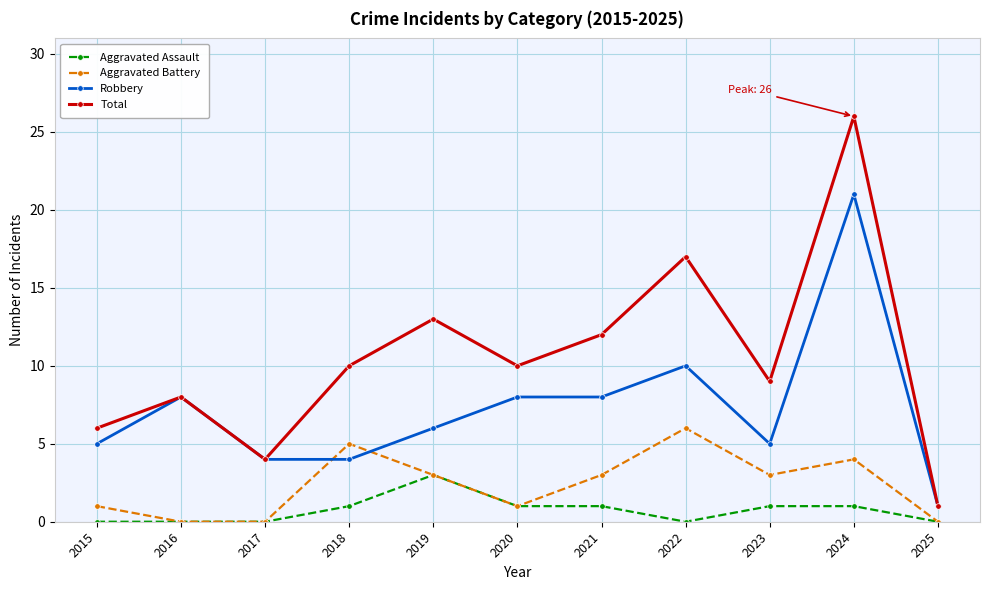

Where is the first local minimum for Total?

2017